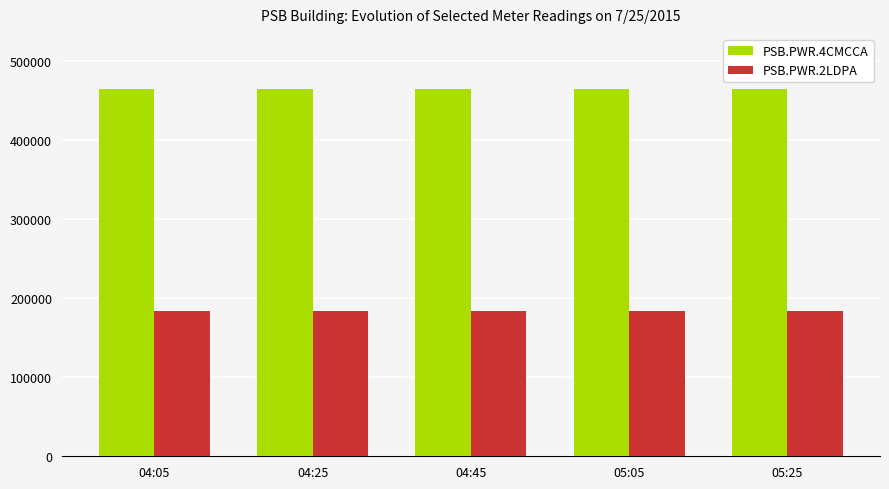

How many data points does each series have?

5